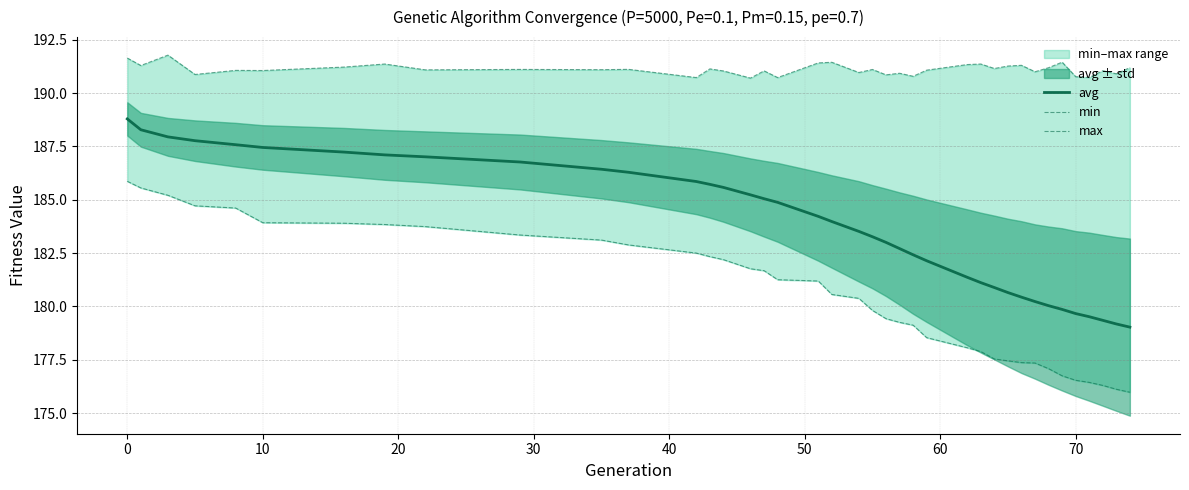

Is the value of max at 37 greater than the value of min at 20?

Yes